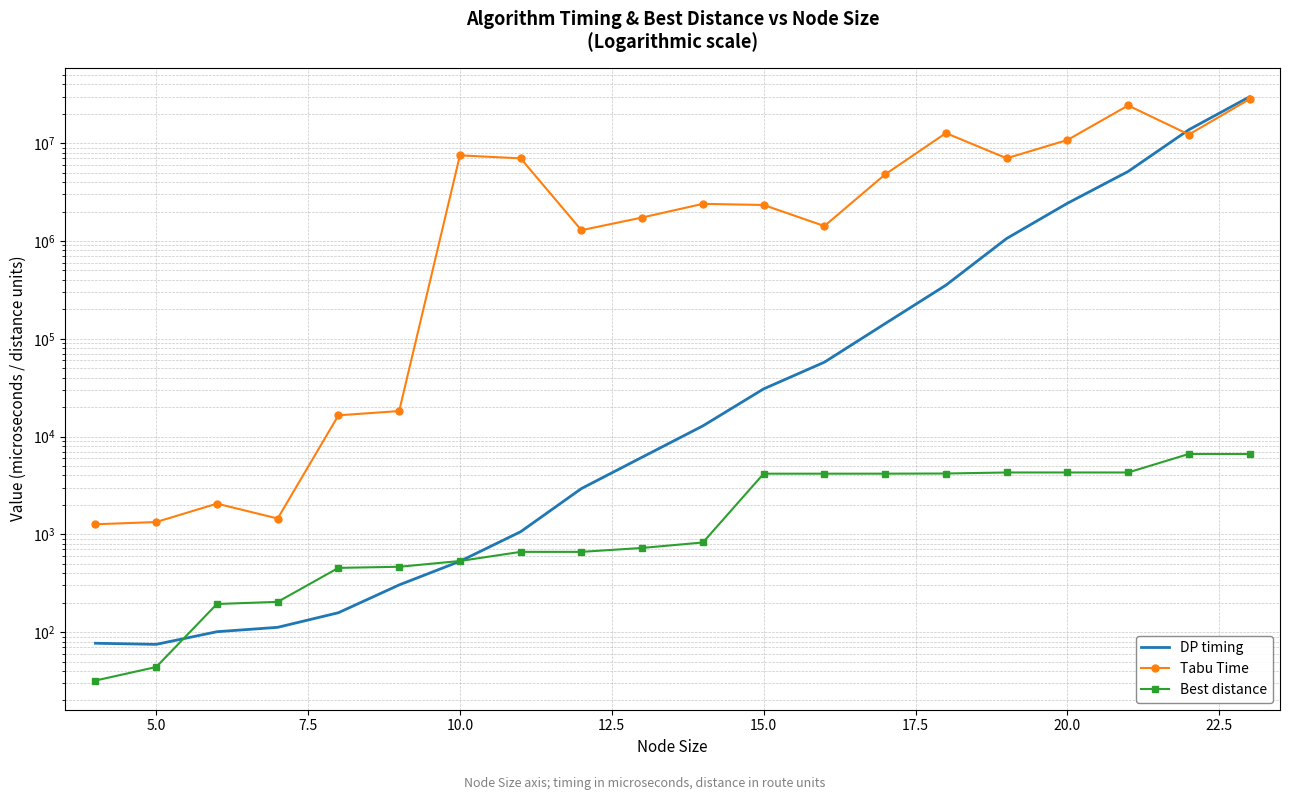

Where is the first local minimum for DP timing?

5.0